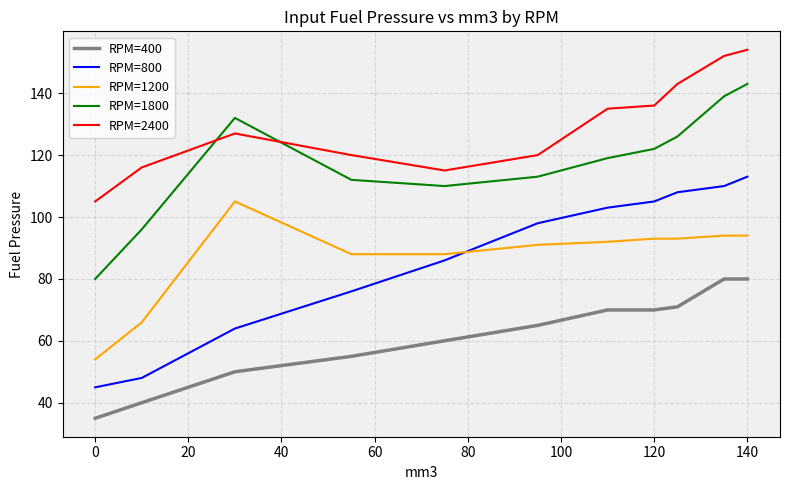

What is the minimum value shown in the chart?

35.0